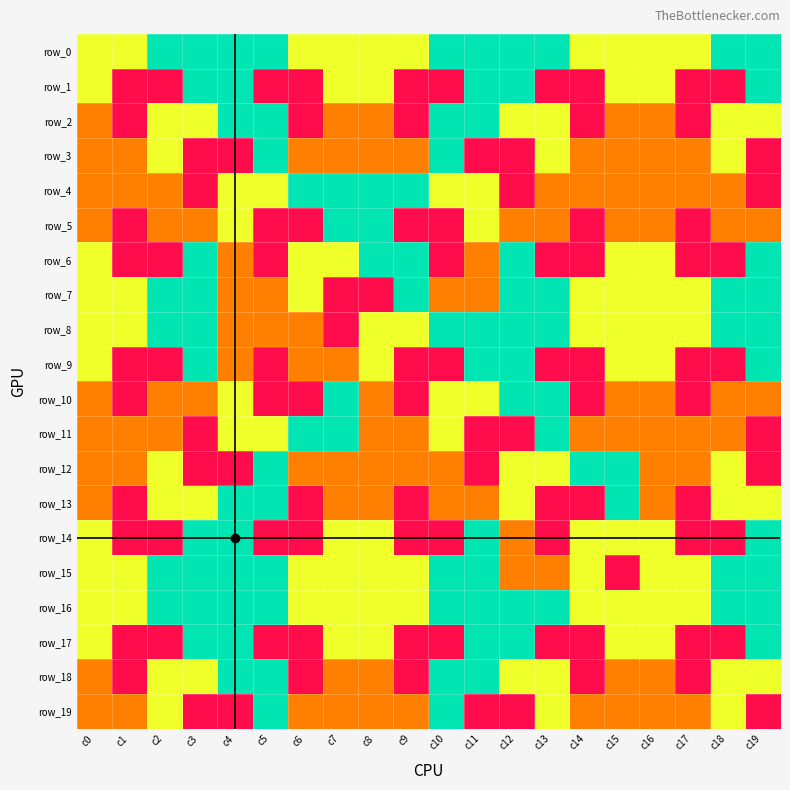

What is the sum of the row_17 values at c5 and c4?

5